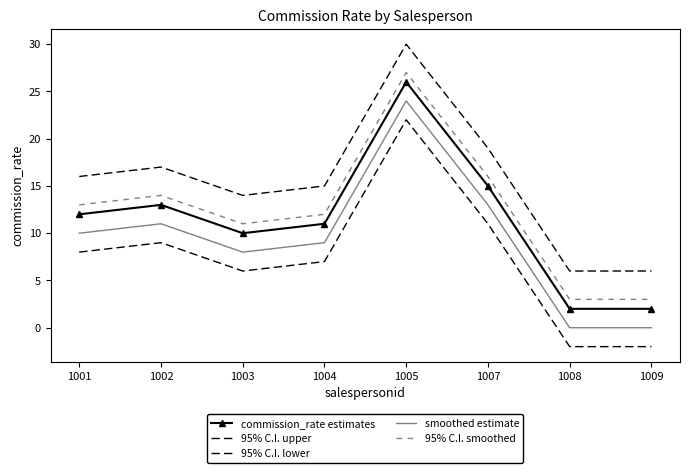

Which has a higher value, 1008 or 1002?

1002